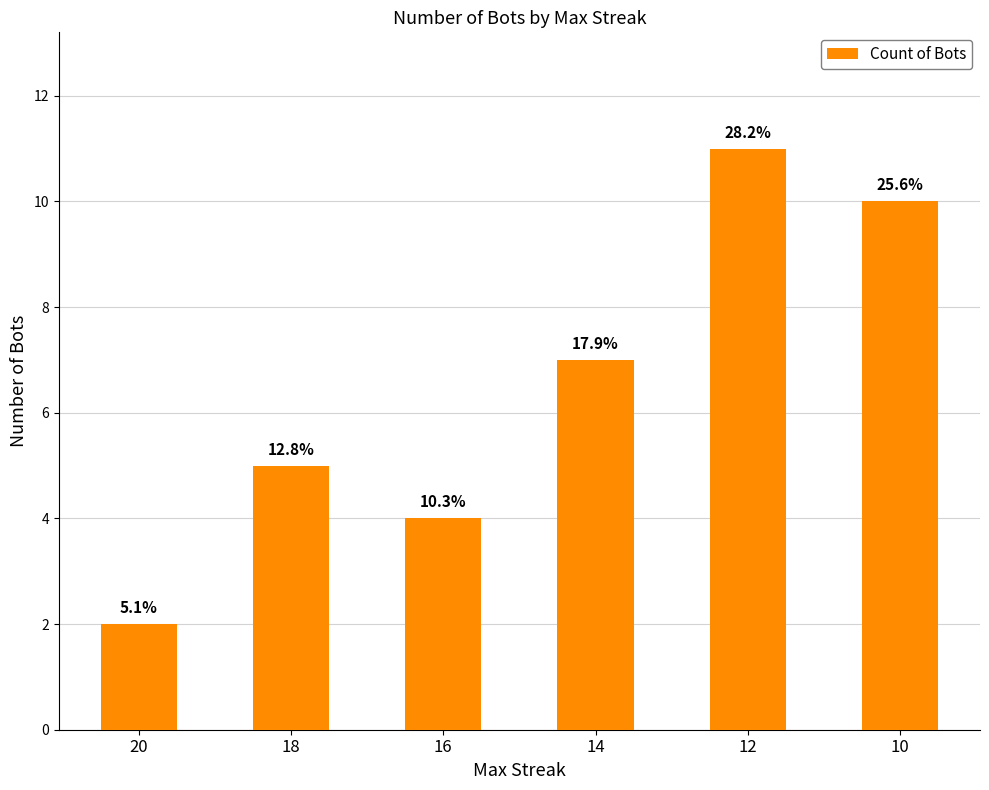

What is the sum of all values?

39